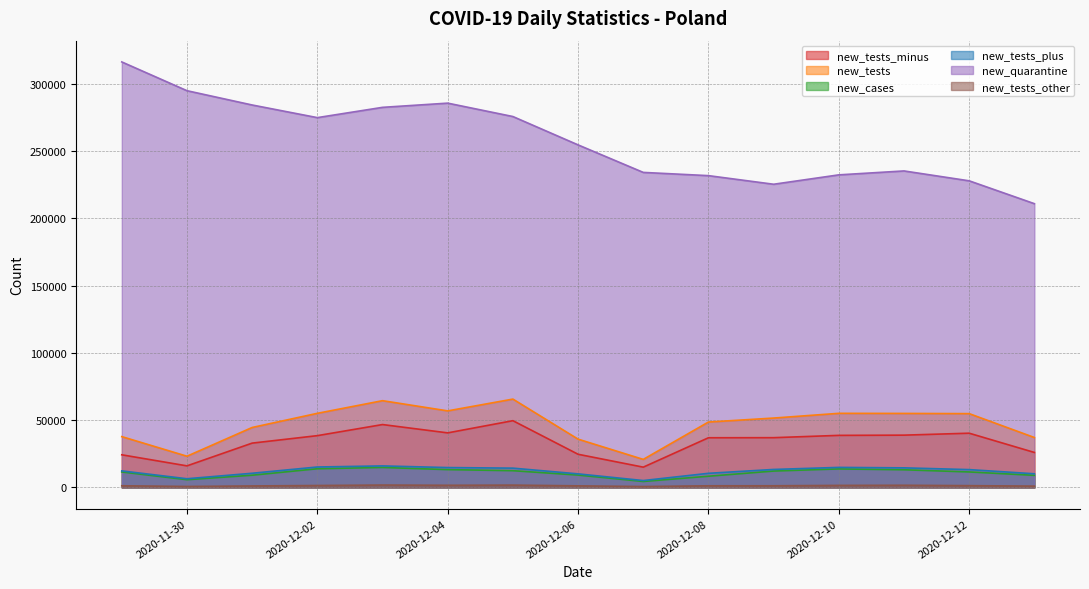

What value does the new_cases series have at 2020-12-06, to the nearest 100?

9200